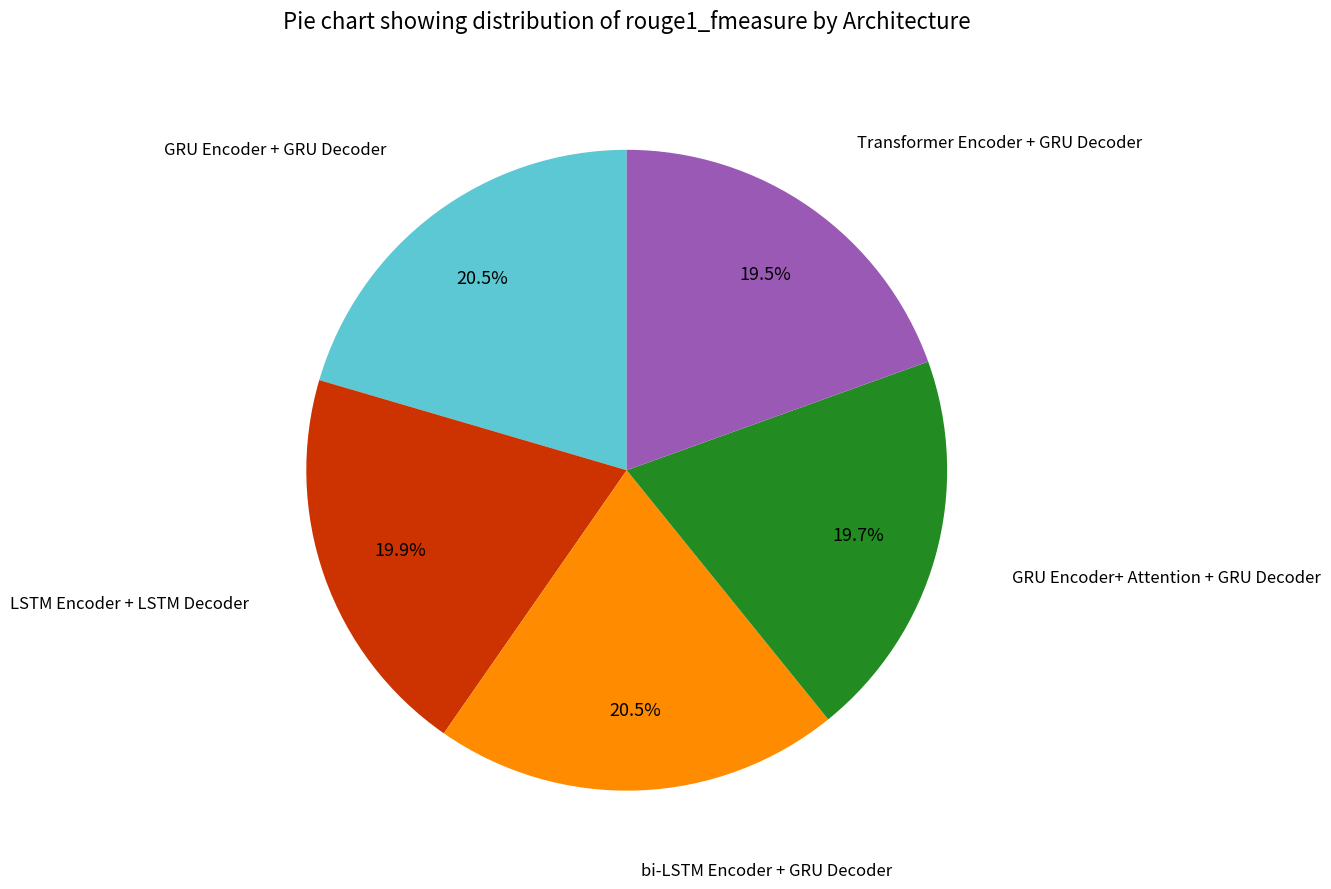

How many slices are in this pie chart?

5